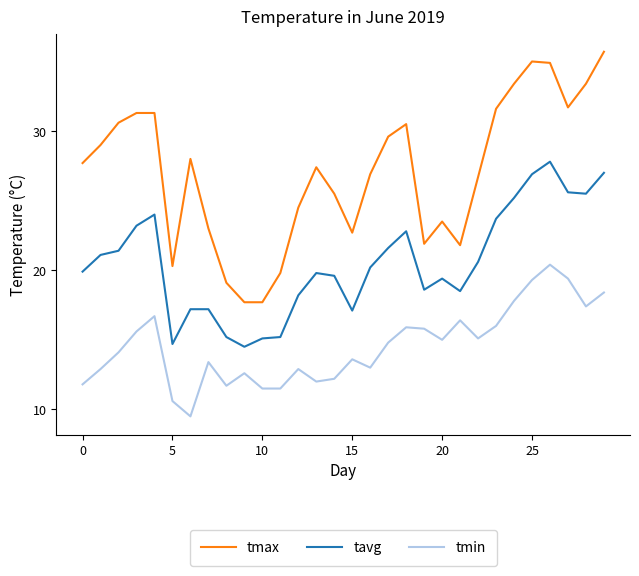

True or false: tmax and tavg cross at least once.

False